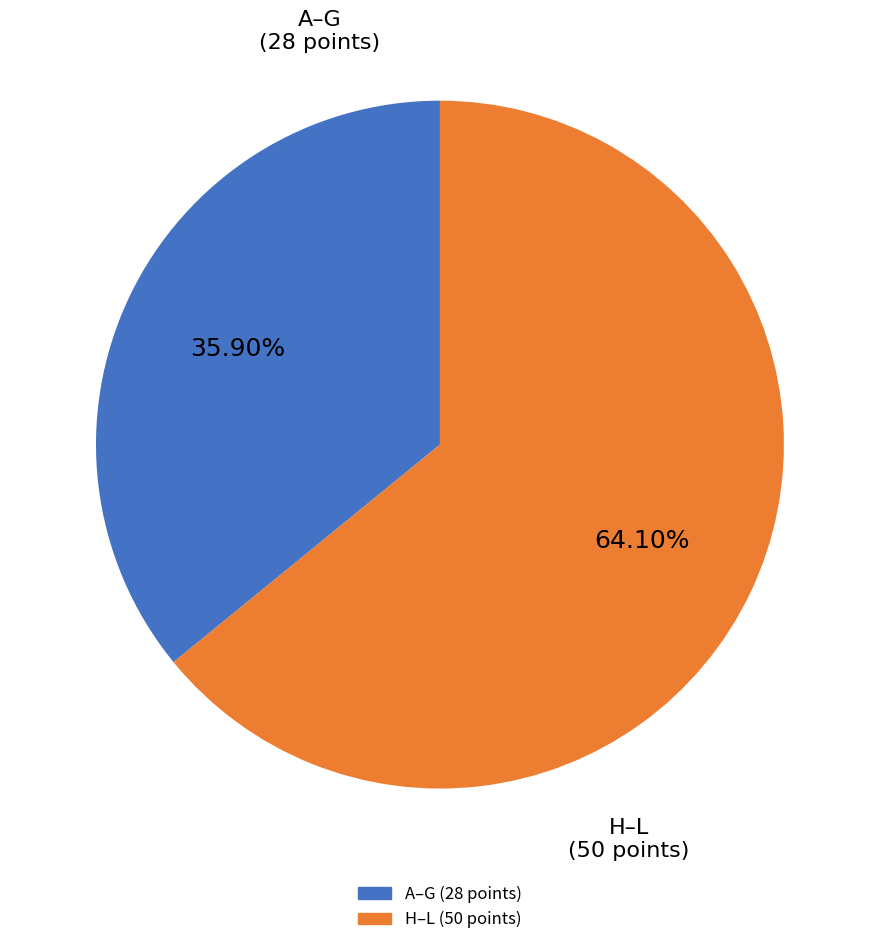

Is there any slice that represents more than half of the pie?

Yes